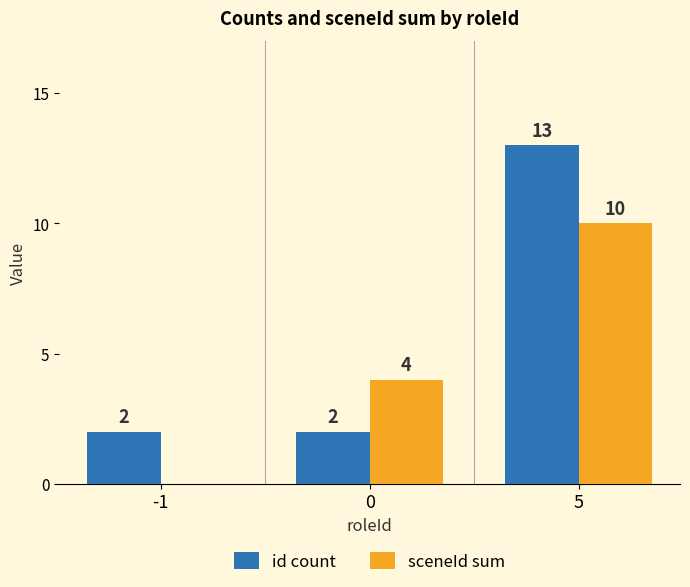

What is the sum of the id count values at -1 and 0?

4